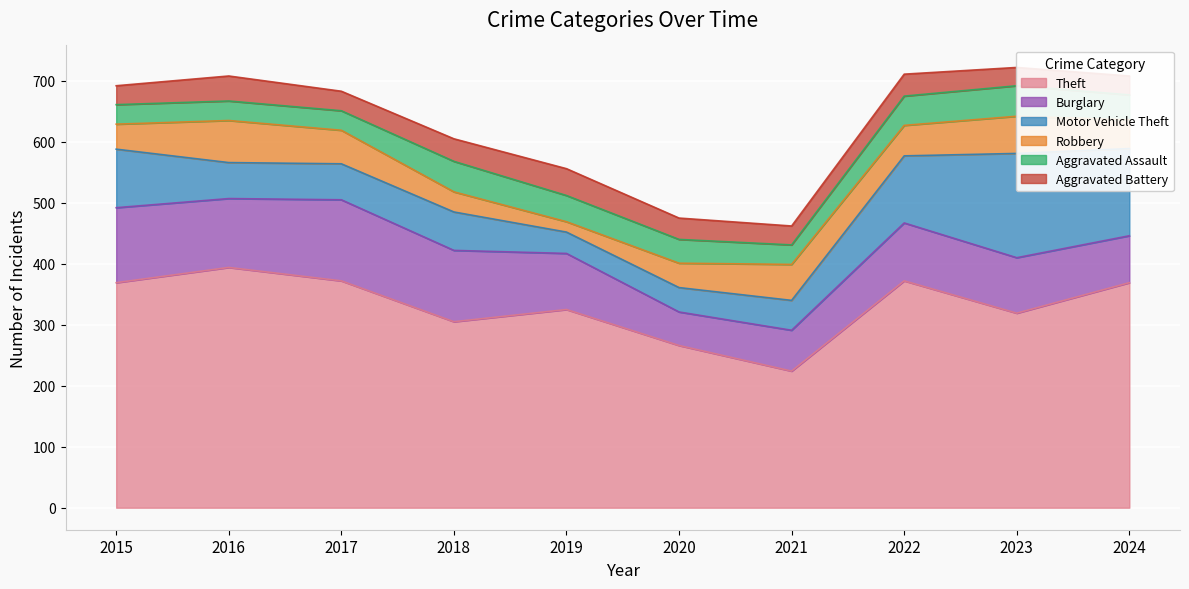

True or false: Aggravated Battery has a value of 36 at 2022.

True